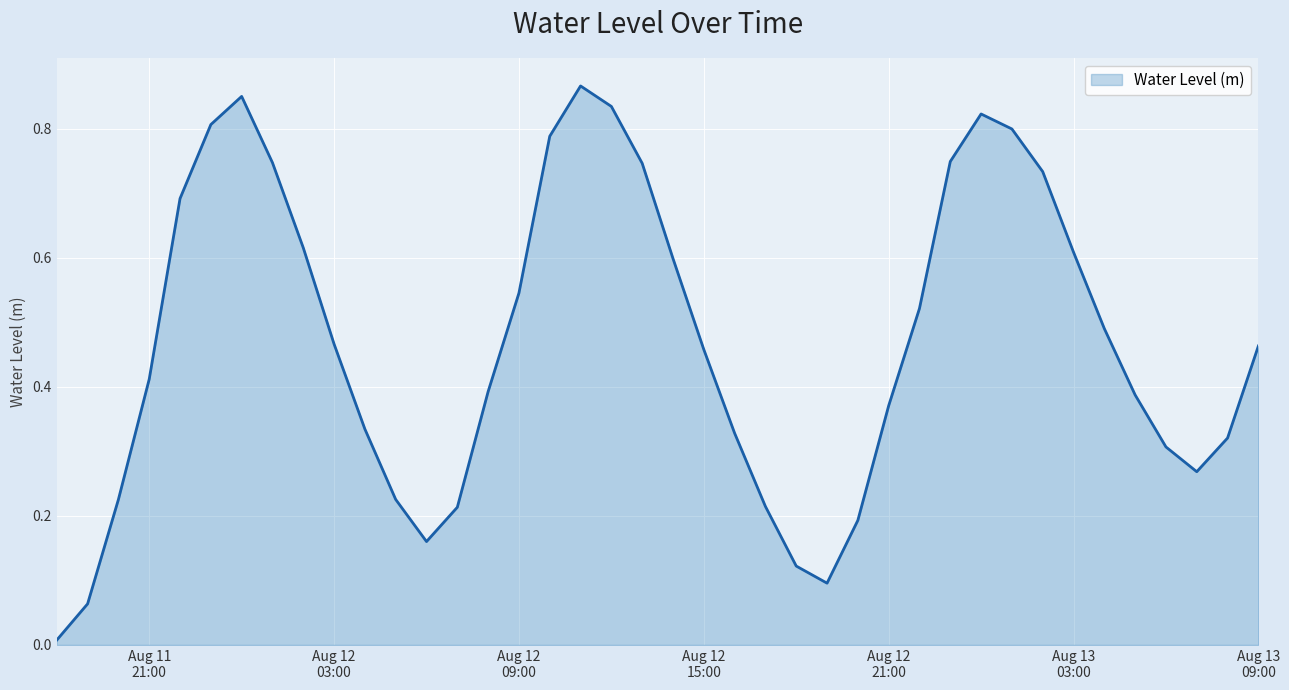

Which category has the lowest value across all series?

2024-08-11 18:00:00